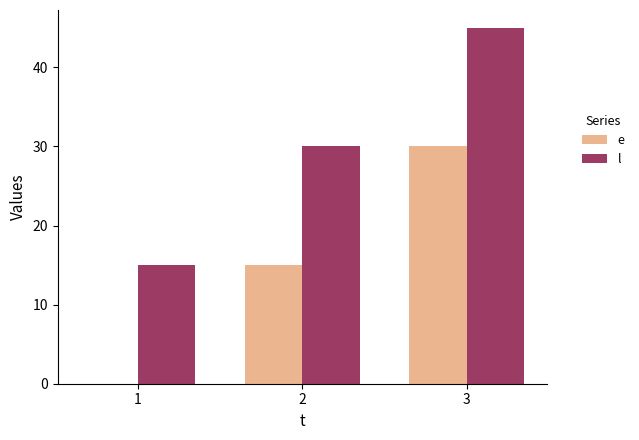

Are the bars grouped side by side (vs. stacked)?

Yes